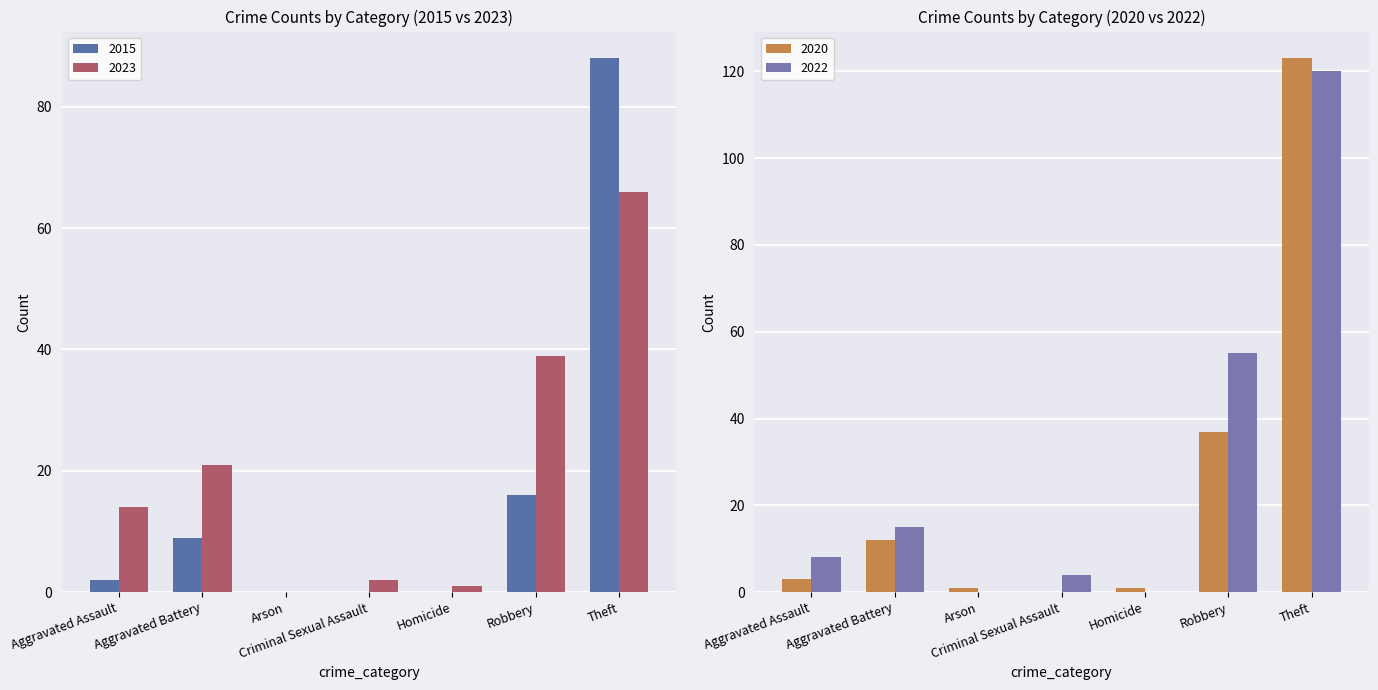

Where is 2023 nearest to the value 33?

Robbery